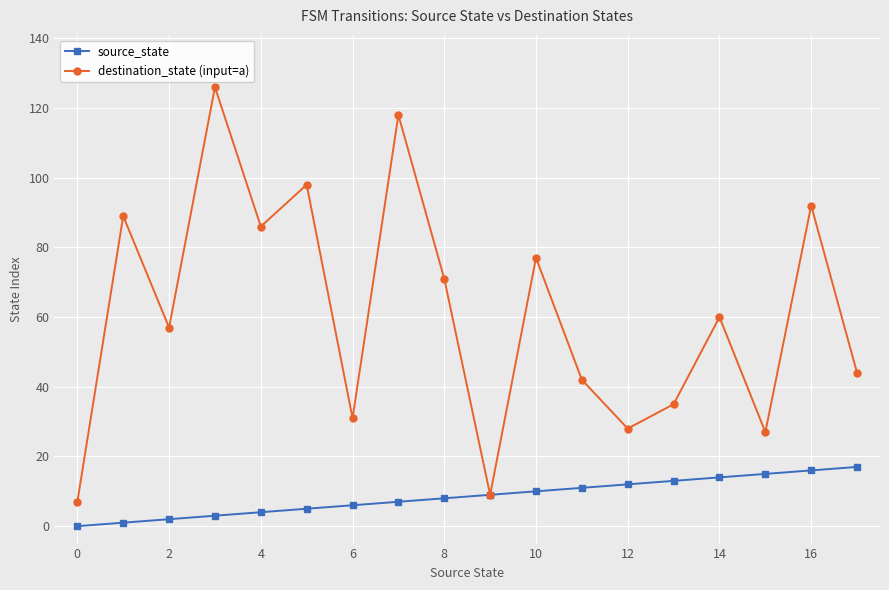

Rank the series by their maximum value, from highest to lowest.

destination_state (input=a), source_state